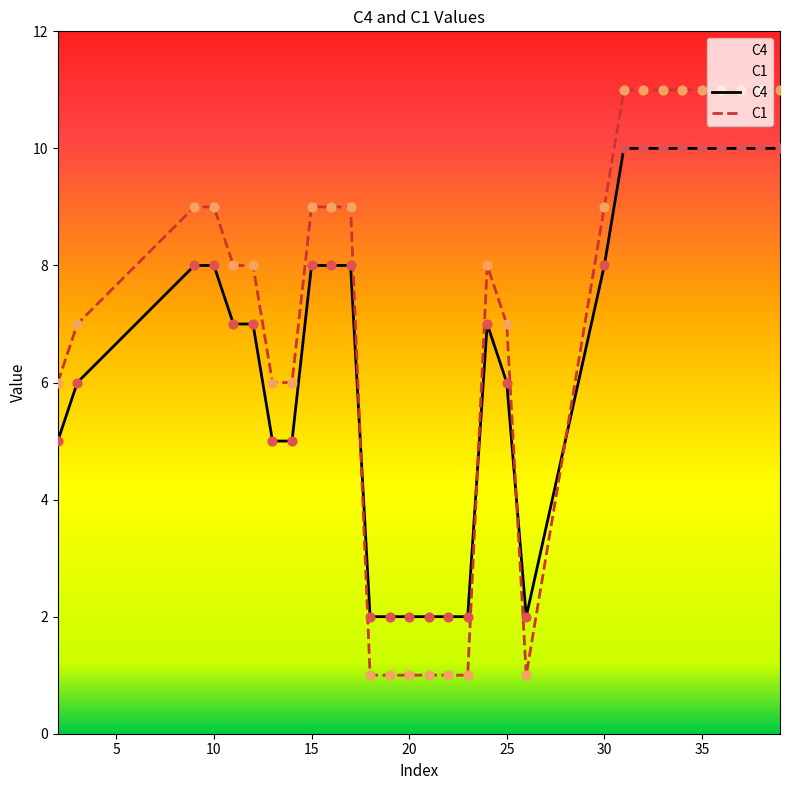

Is the value of C1 at 20 greater than the value of C4 at 13?

No